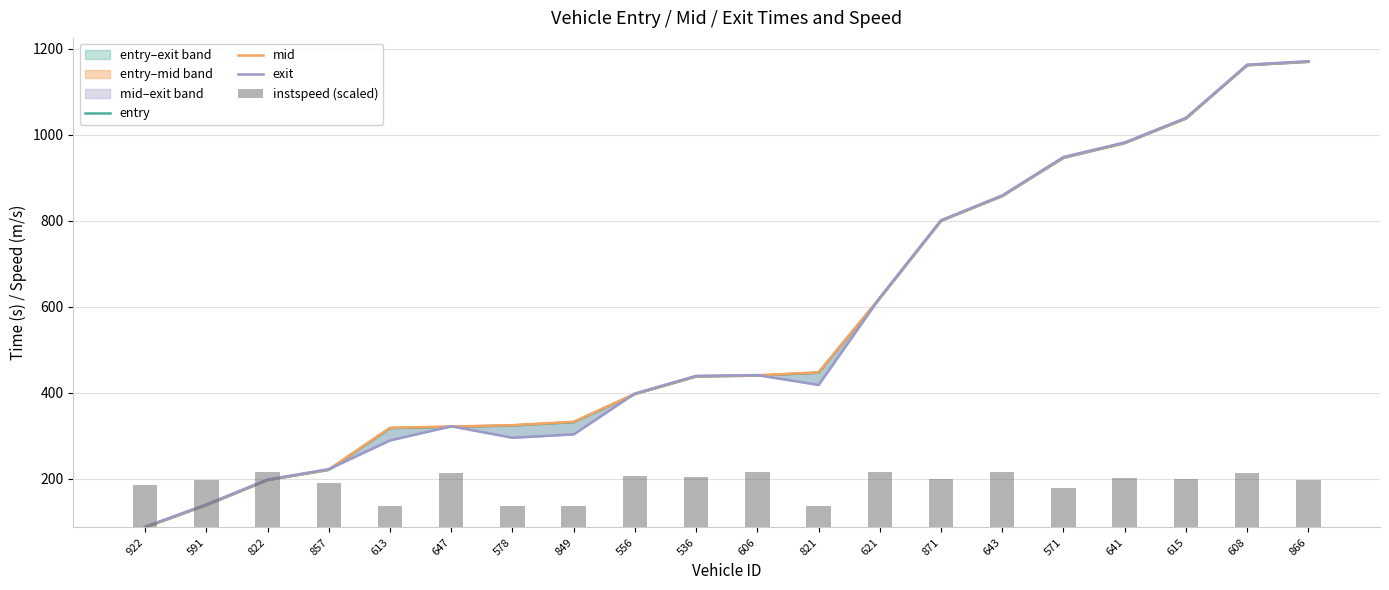

Which series changed the most between 591 and 641?

entry